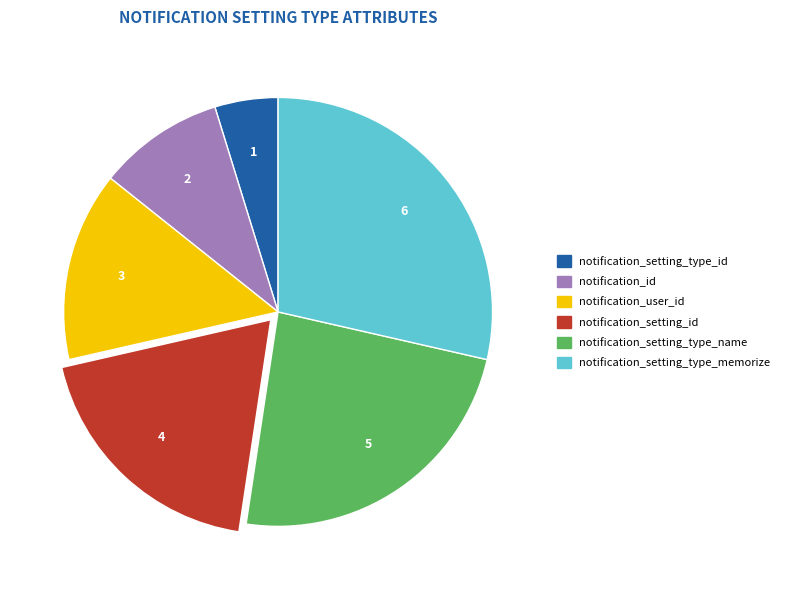

Is it true that notification_setting_id is 19% of the pie?

True